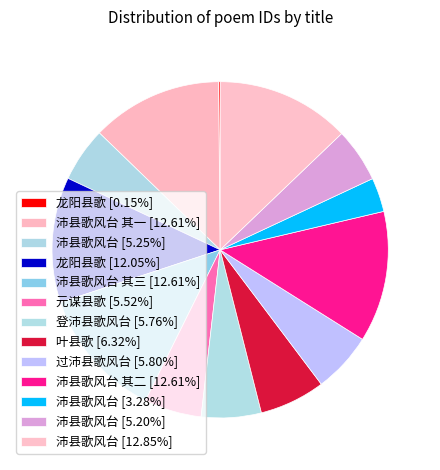

How many slices are in this pie chart?

13